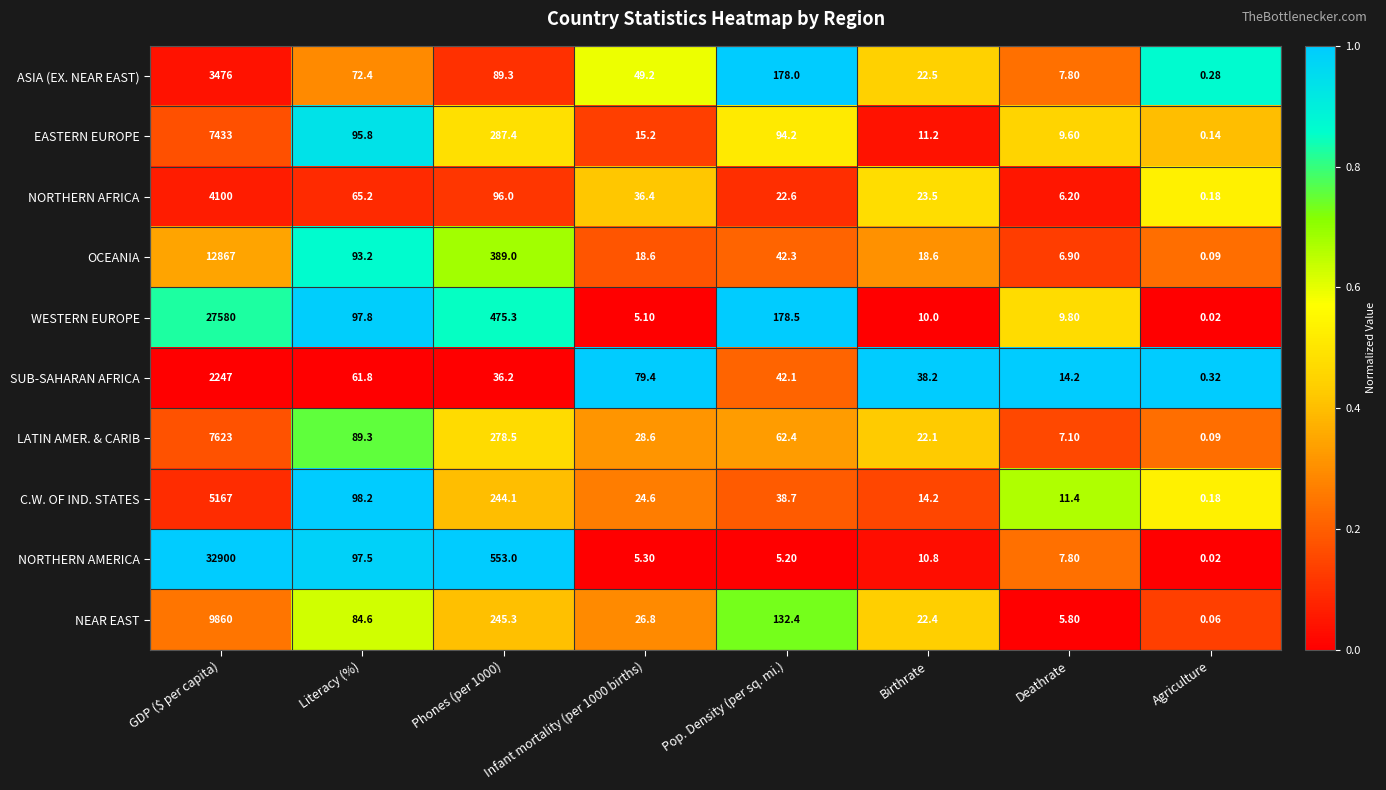

At which category is the sum across all series the highest?

GDP ($ per capita)